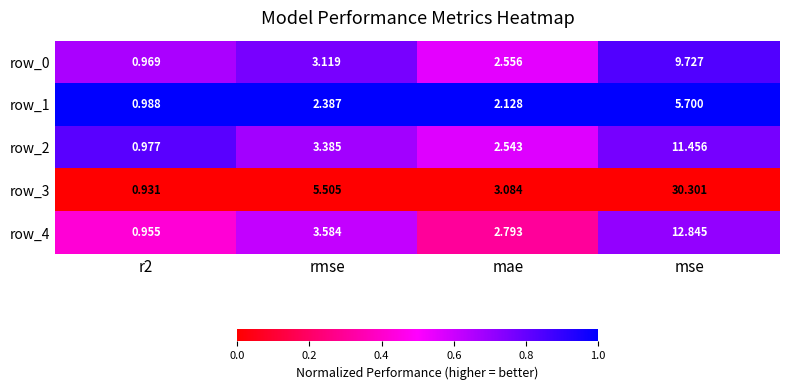

At how many categories does at least one series exceed 0?

4